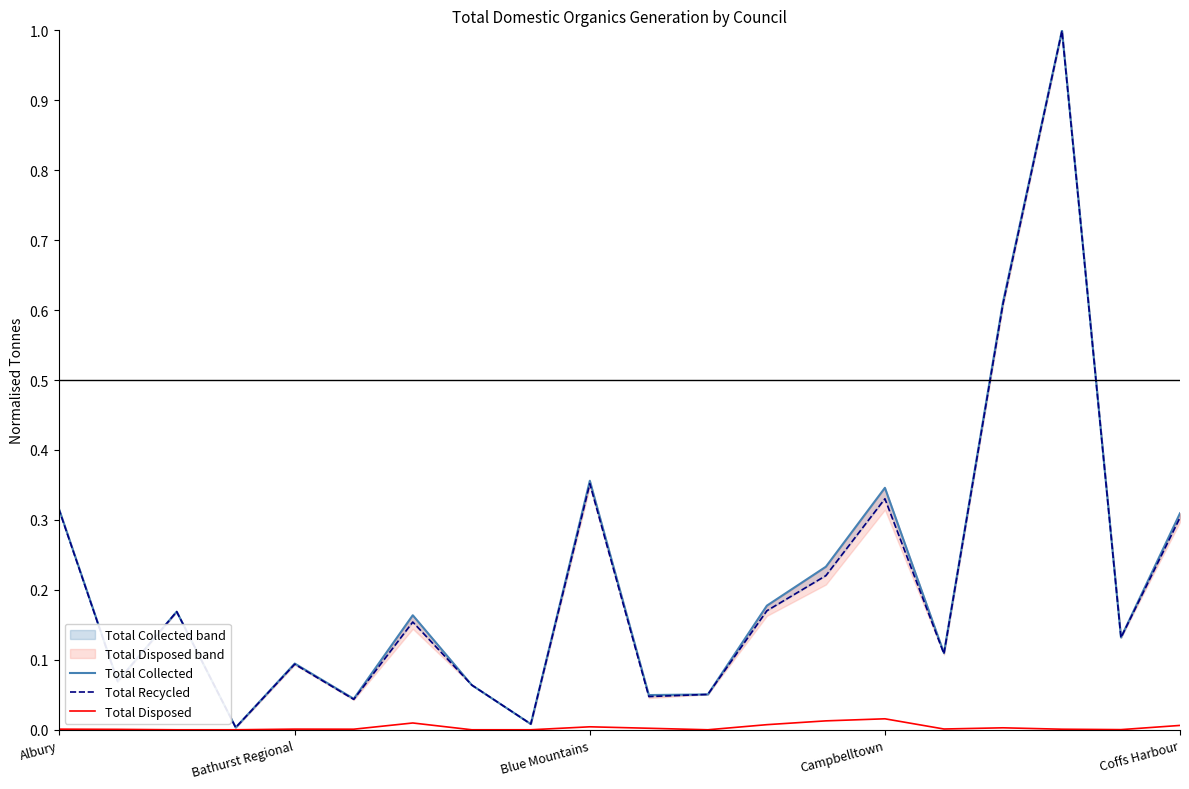

True or false: Total Disposed and Total Collected intersect in this chart.

False